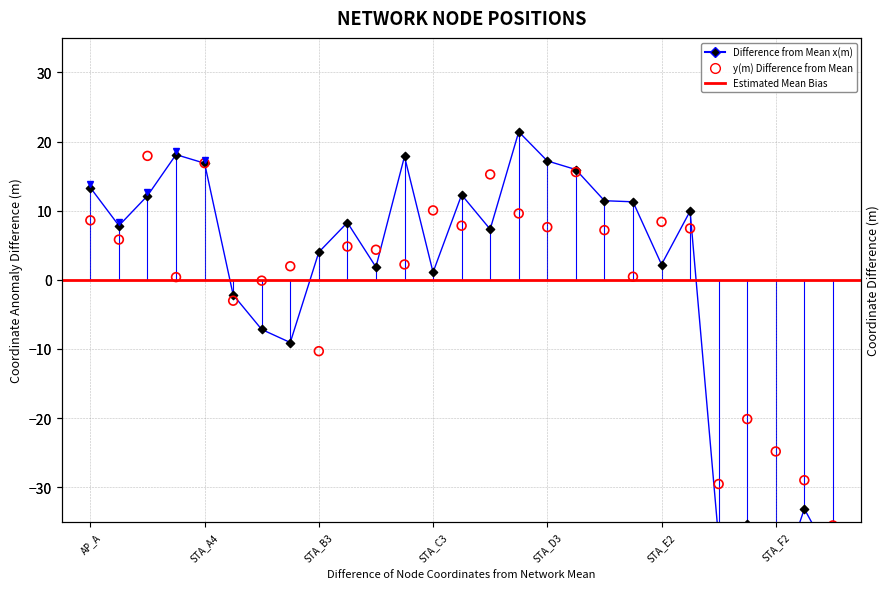

Is the value of x(m) at STA_D2 greater than the value of y(m) at STA_E1?

Yes